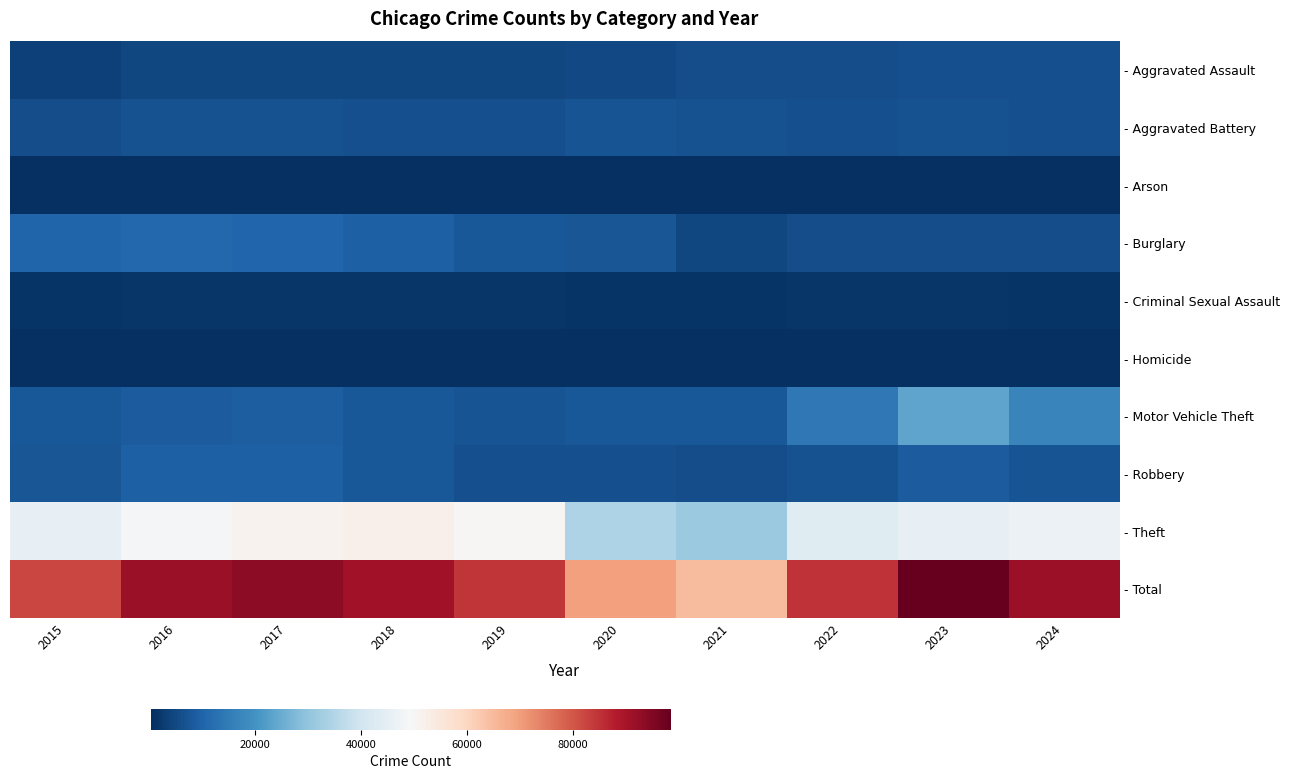

Which series has the largest total across all categories?

- Total